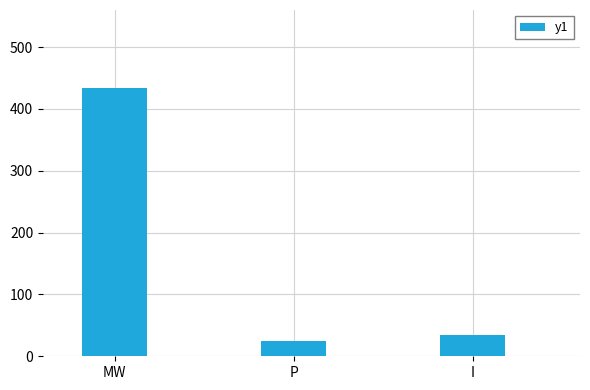

How many distinct data groups are displayed?

1